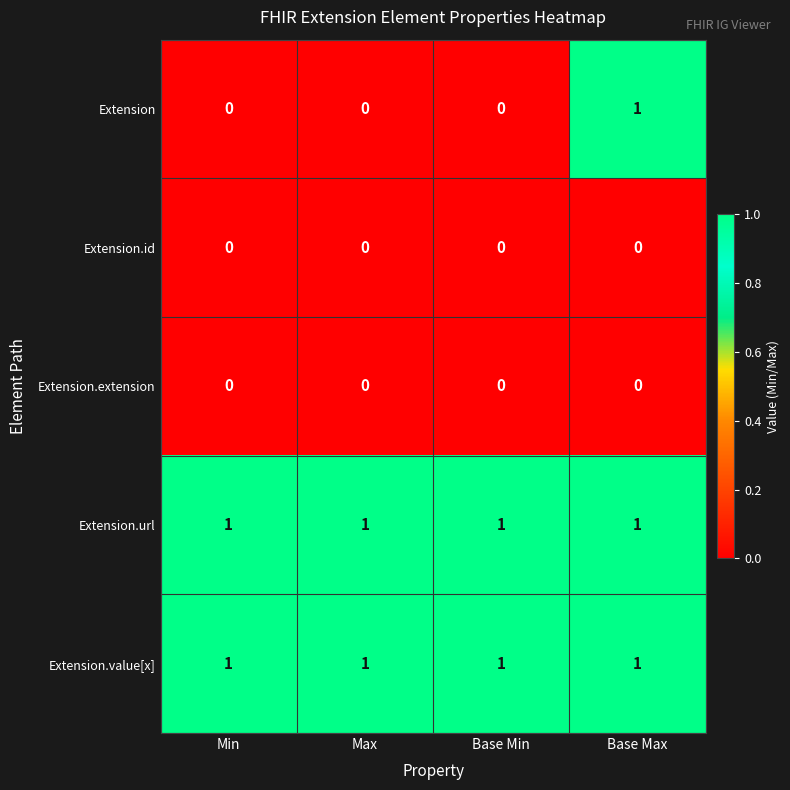

At which category is the sum across all series the highest?

Base Max